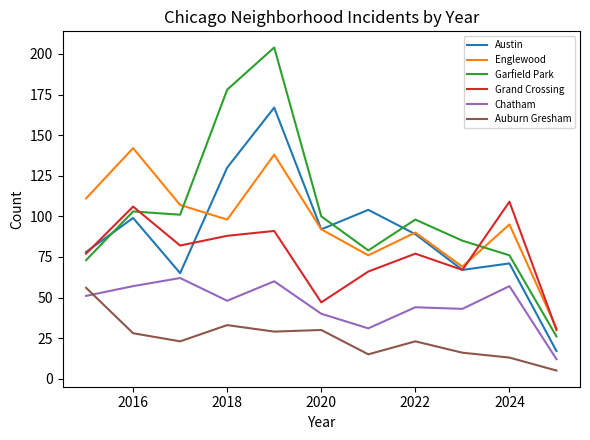

Which series has the widest spread of values?

Garfield Park